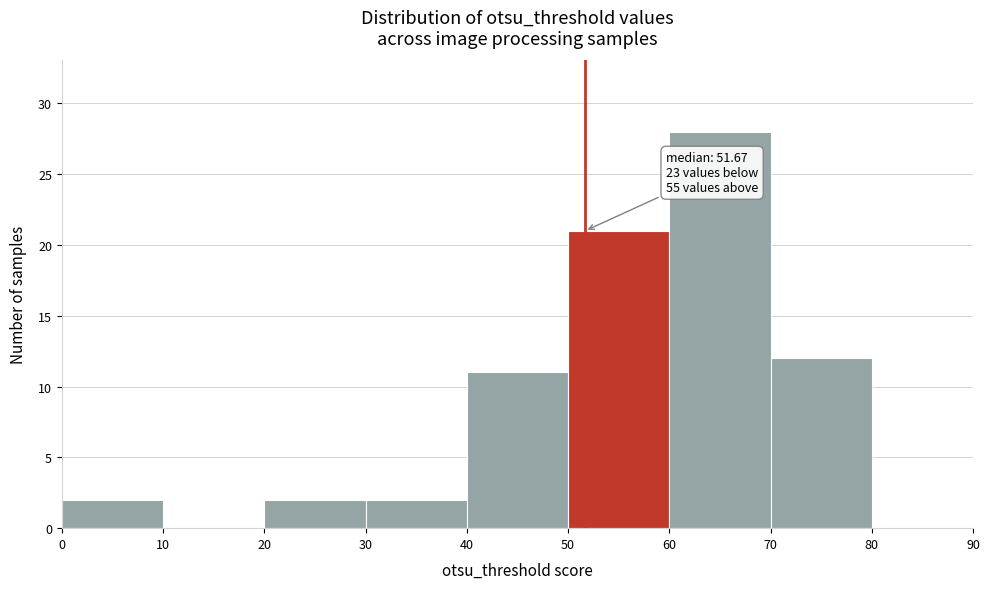

Which range on the x-axis has the tallest bar?

60 to 70